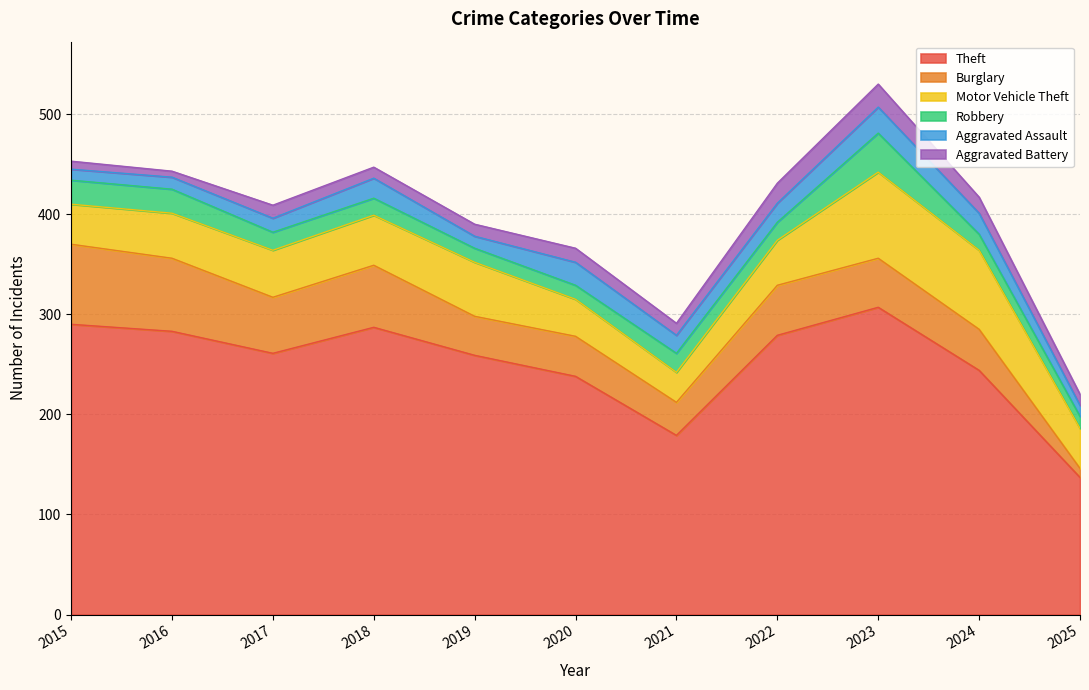

Which series changed the most between 2015 and 2025?

Theft